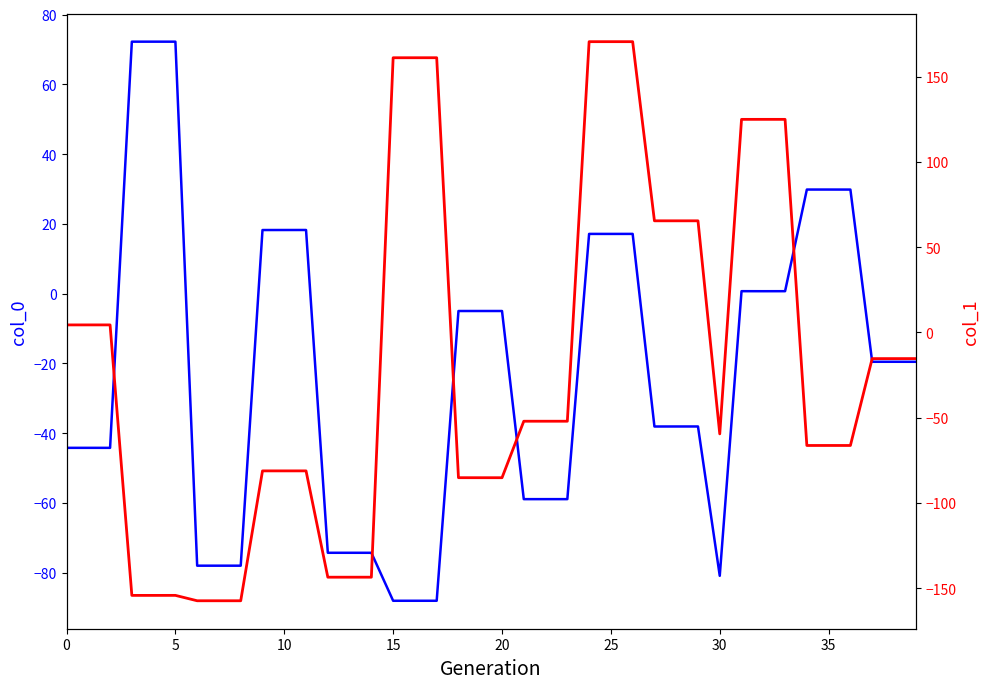

What is the label of the 7th point from the right?

33